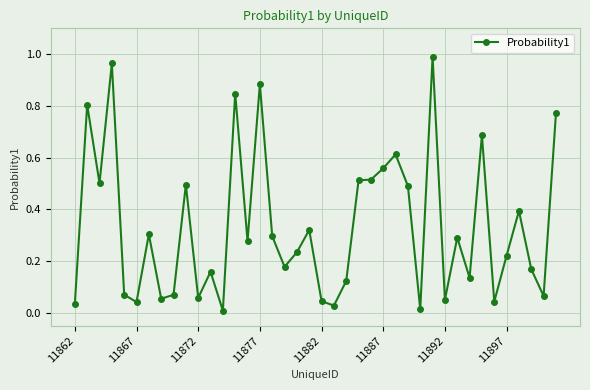

How many data points does each series have?

40